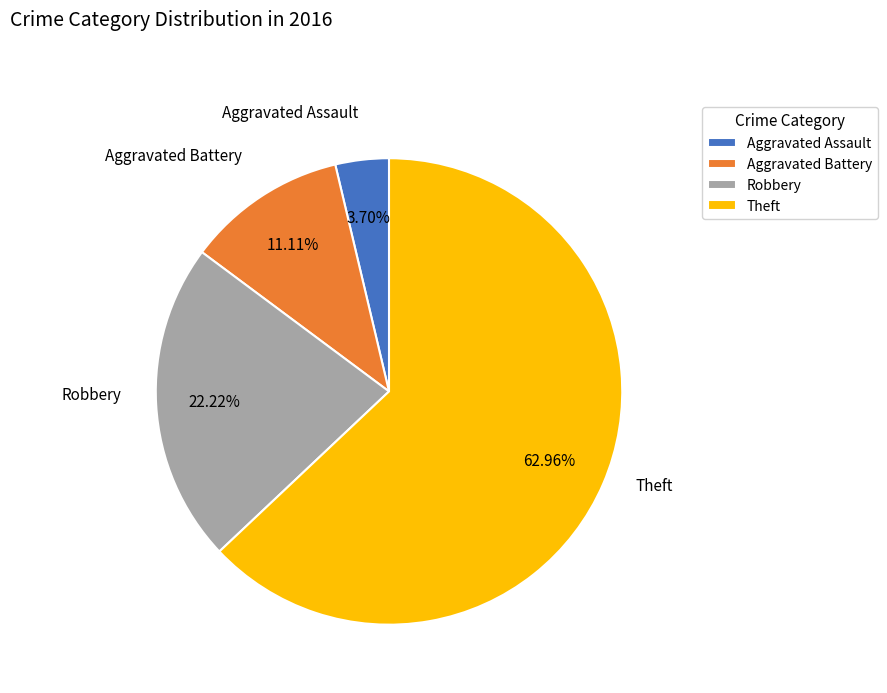

Count the number of slices in the pie.

4